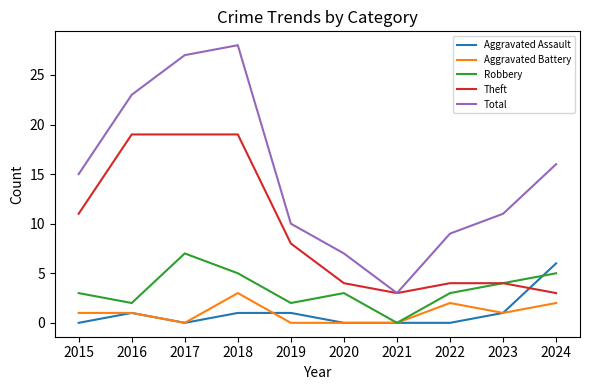

At which category does Total reach its first local peak?

2018